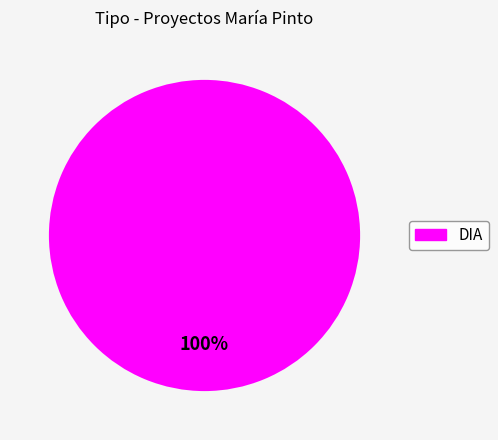

Does any single category account for the majority?

Yes